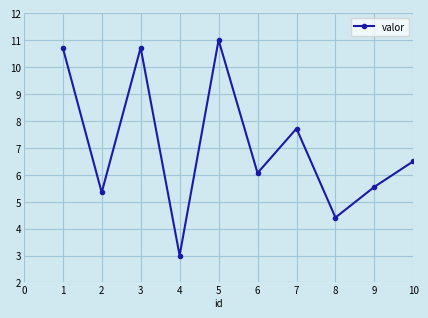

At which category does the chart reach its minimum across all series?

4